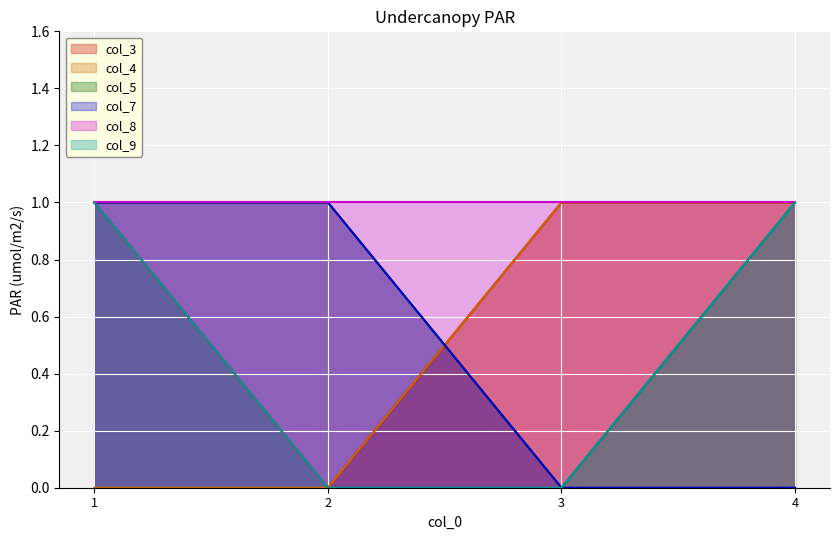

After their last crossing, which series has the higher values: col_7 or col_4?

col_4